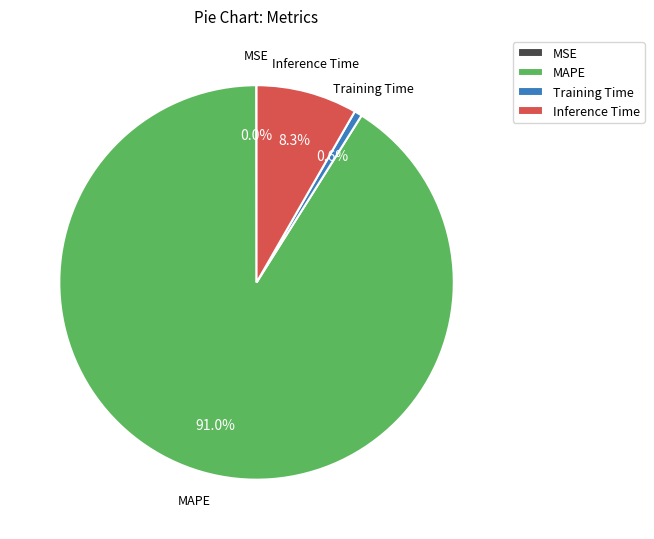

To the nearest percent, what portion does MAPE represent?

91%